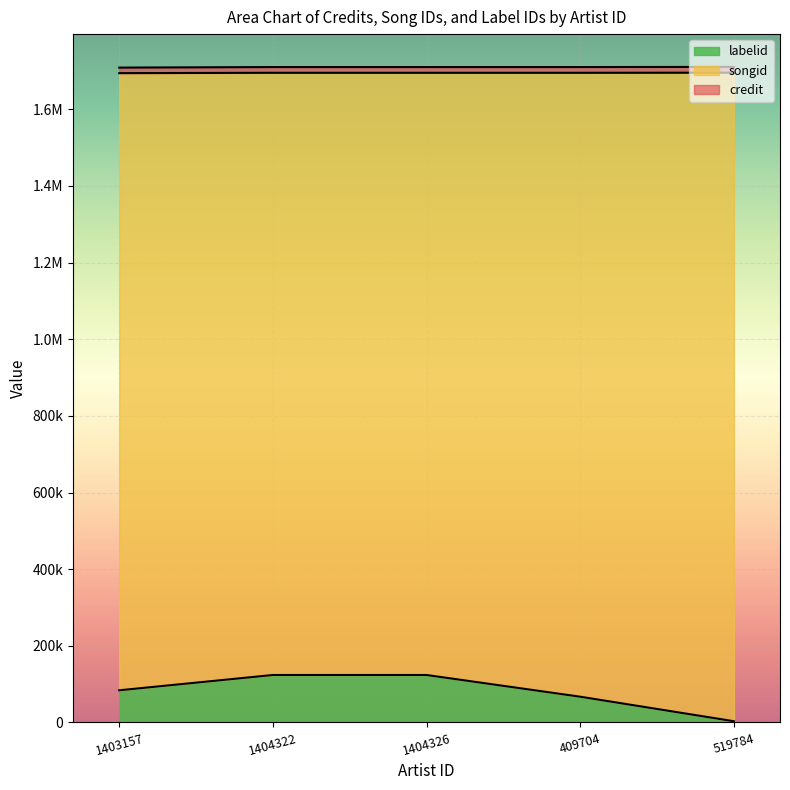

How many values in the labelid series exceed 83997?

2